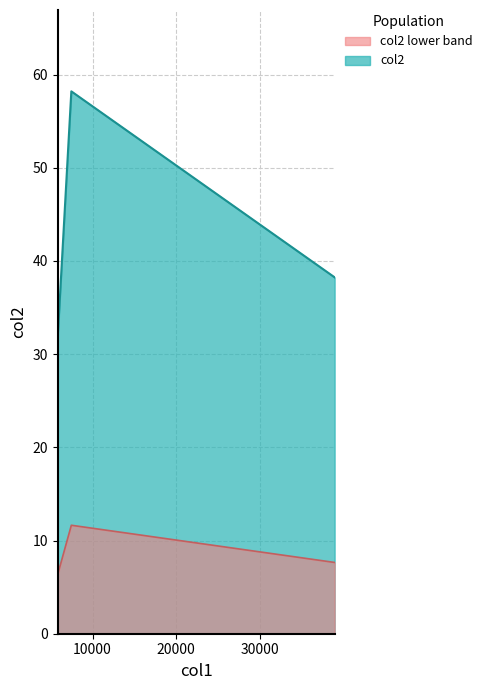

What is the smallest value displayed?

32.0